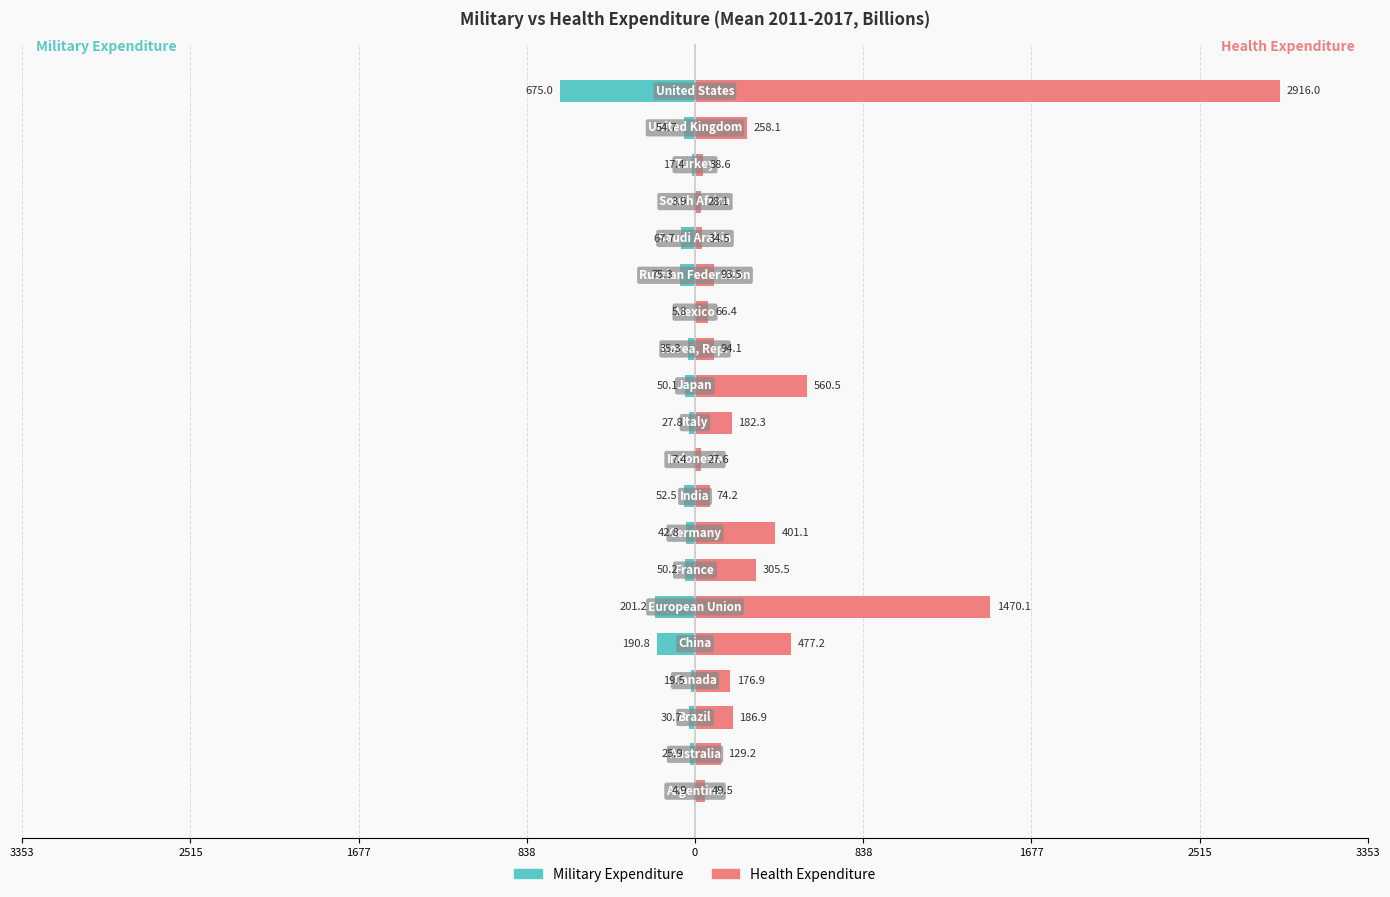

How many bars are there in total?

40